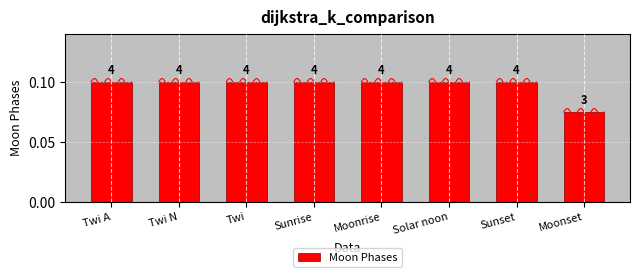

Which has a higher value, Moonset or Twi A?

Twi A